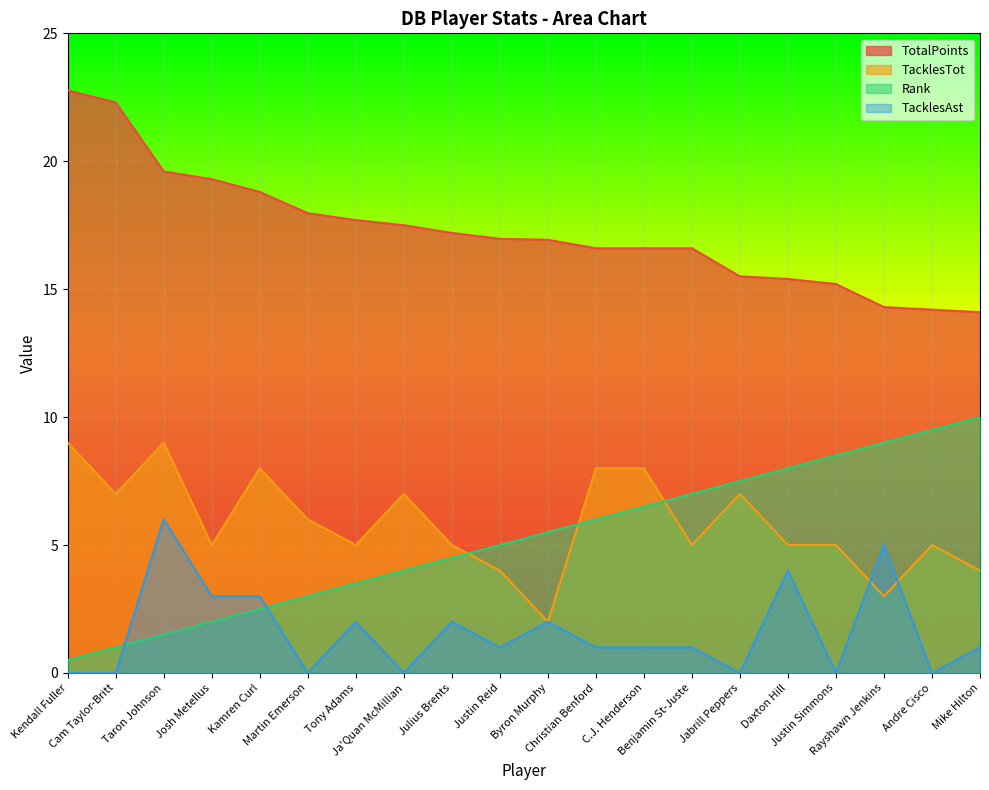

Which series changed the most between Kamren Curl and Rayshawn Jenkins?

Rank